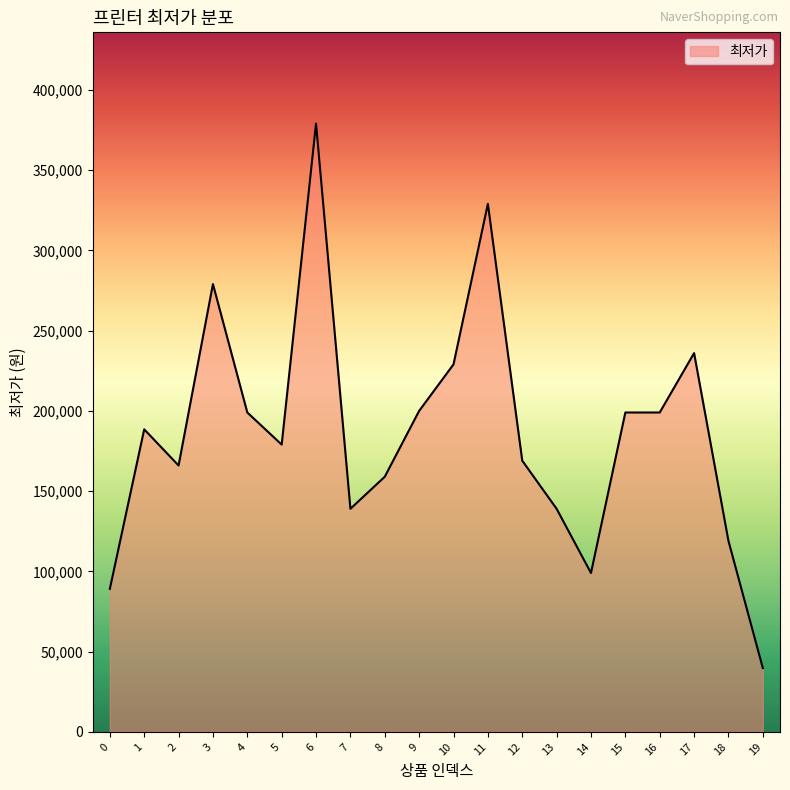

True or false: there are more than 2 points higher than both neighbors.

True